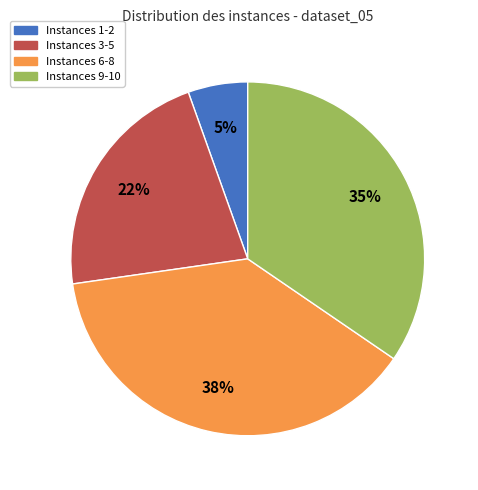

Is there any slice that represents more than half of the pie?

No